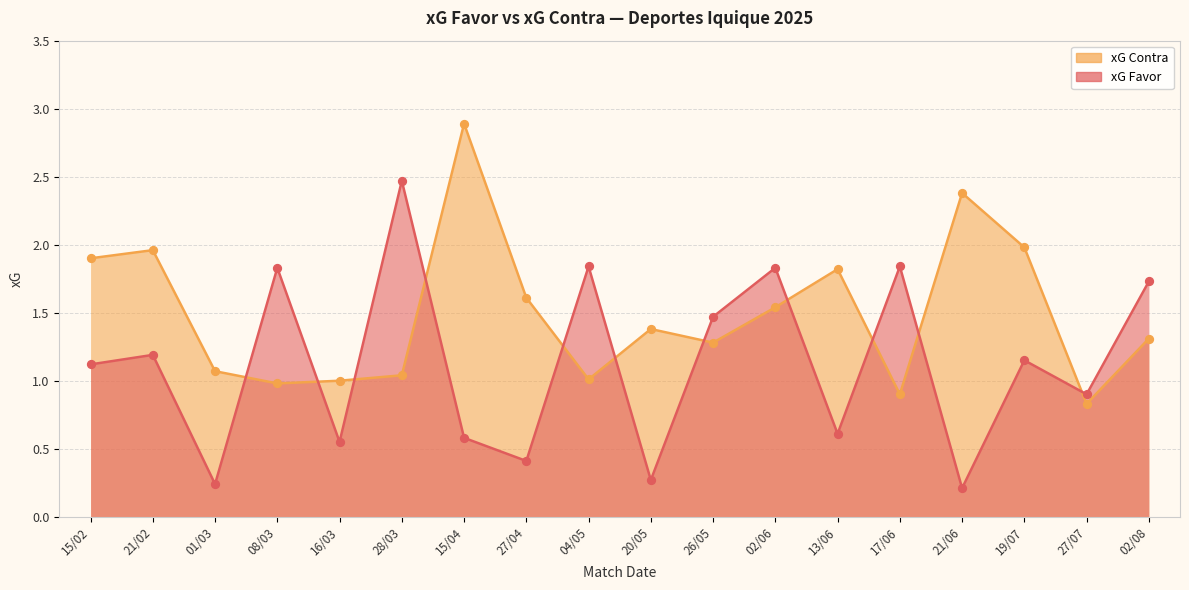

Which series has the largest total across all categories?

xG Contra